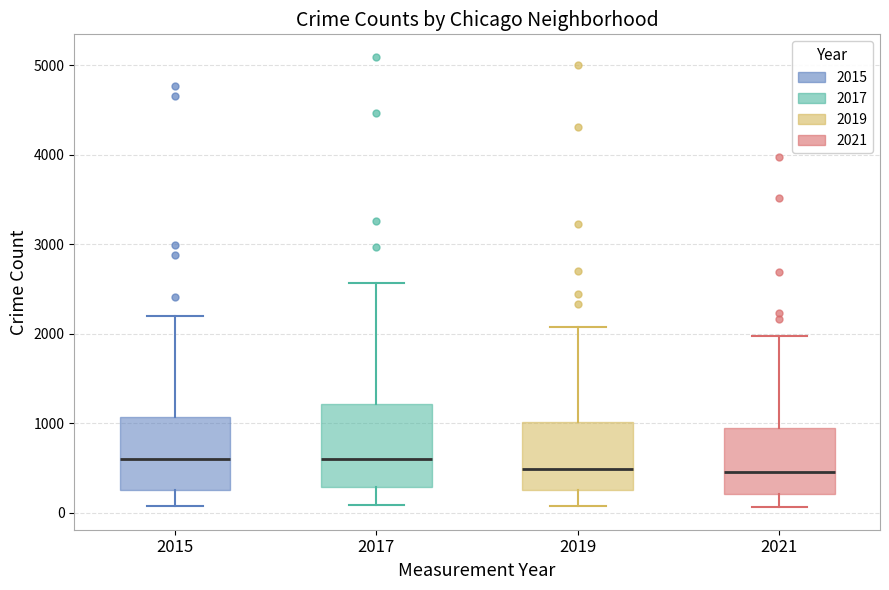

Where does the lower whisker of the box at x = 2021 end on the y-axis? The values are not printed on the chart, so give them approximately, as read against the axis.

100